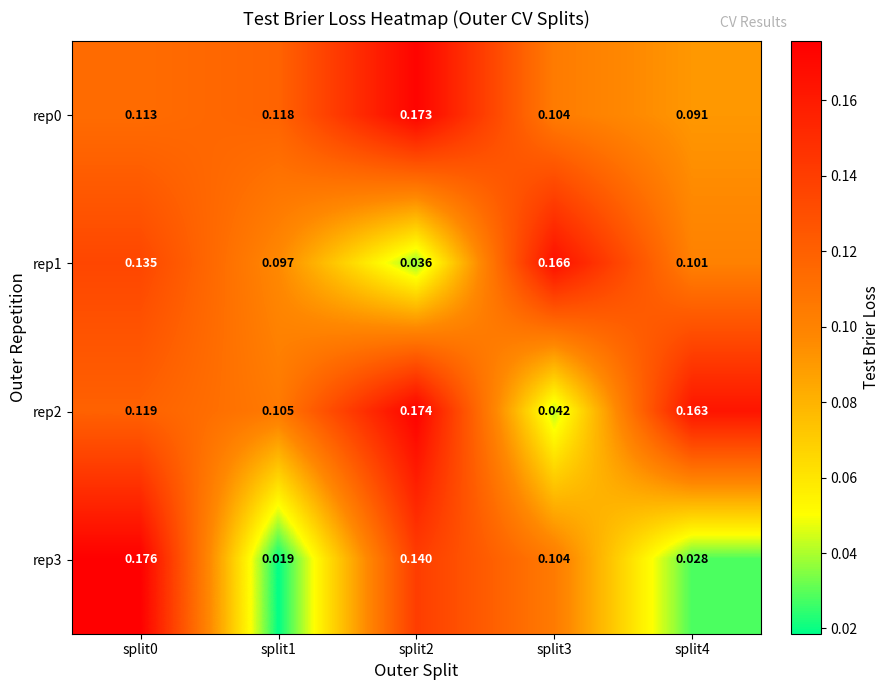

Is the value of rep0 at split1 greater than the value of rep3 at split2?

No